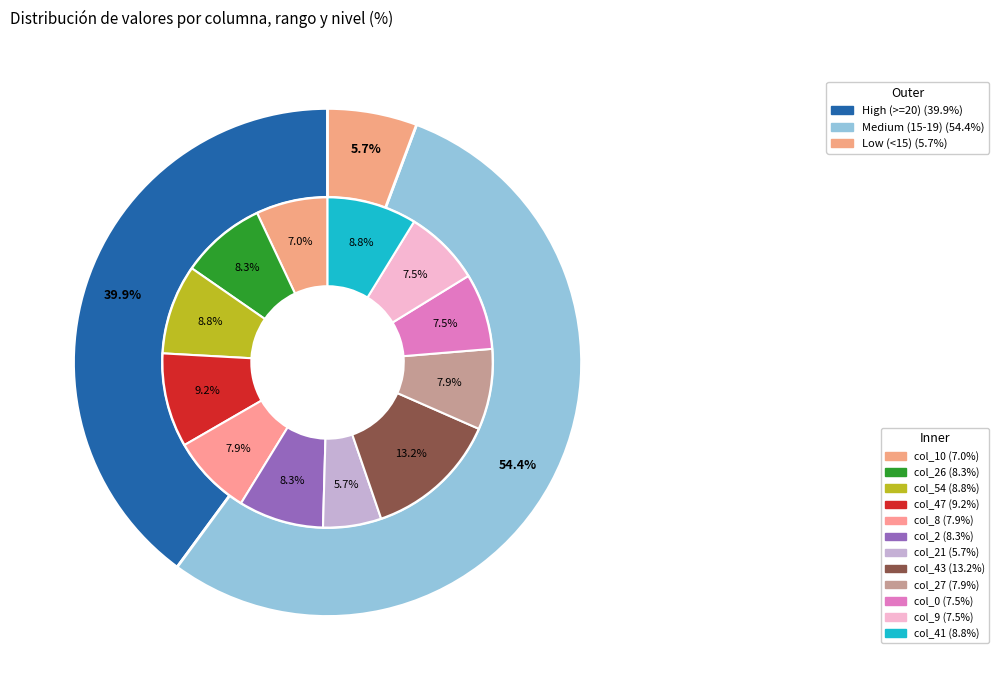

Between 0 and 8, which is larger?

8